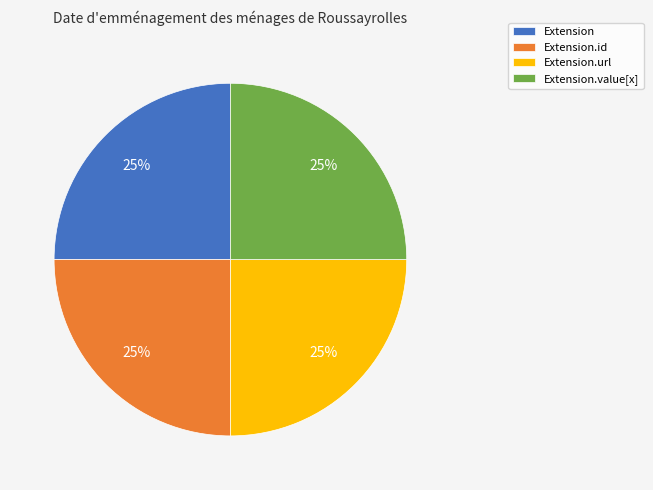

The Extension.id slice represents 25% of the pie. True or false?

True